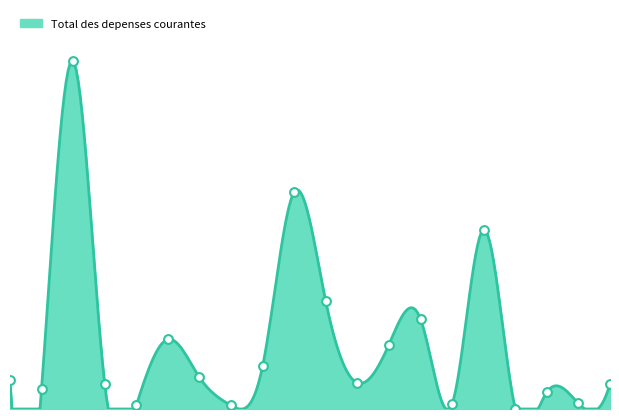

Which has a higher value, U3001_115 or U3001_119?

U3001_119